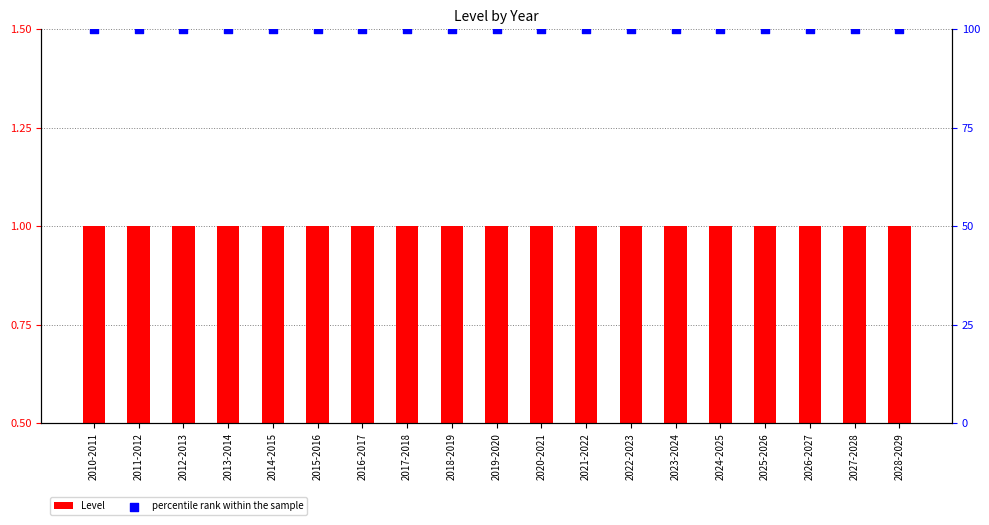

Which series reaches the maximum Y coordinate?

percentile rank within the sample